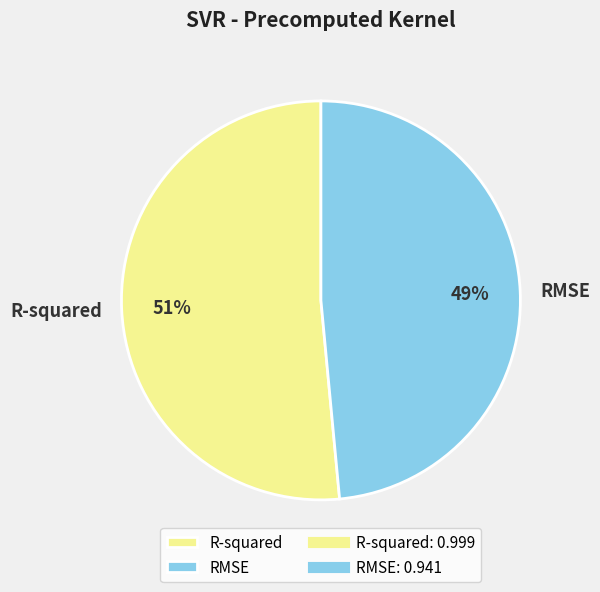

Is RMSE the majority of the pie?

No